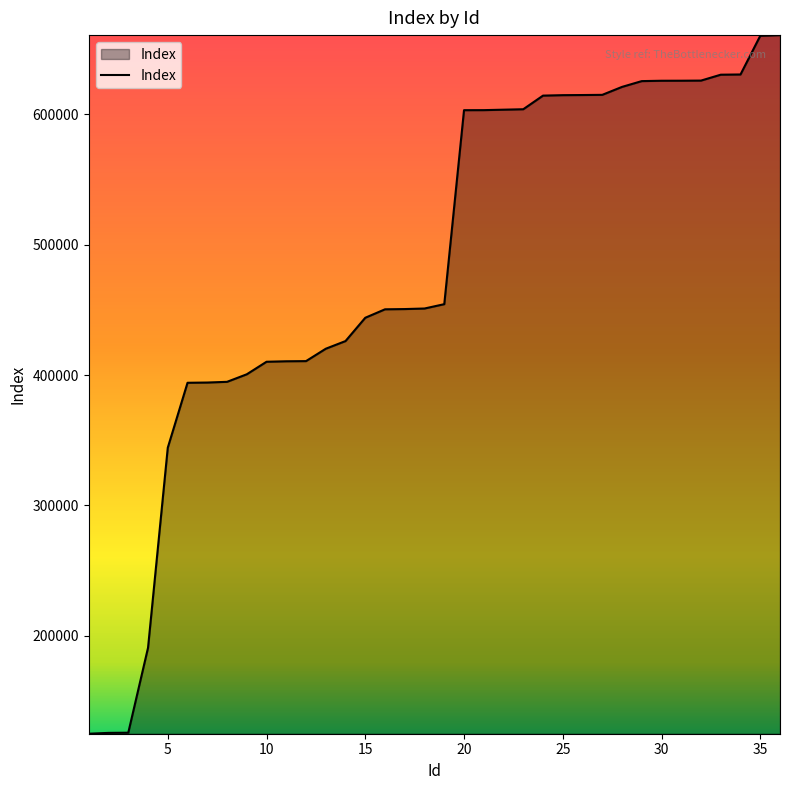

What is the smallest value displayed?

125061